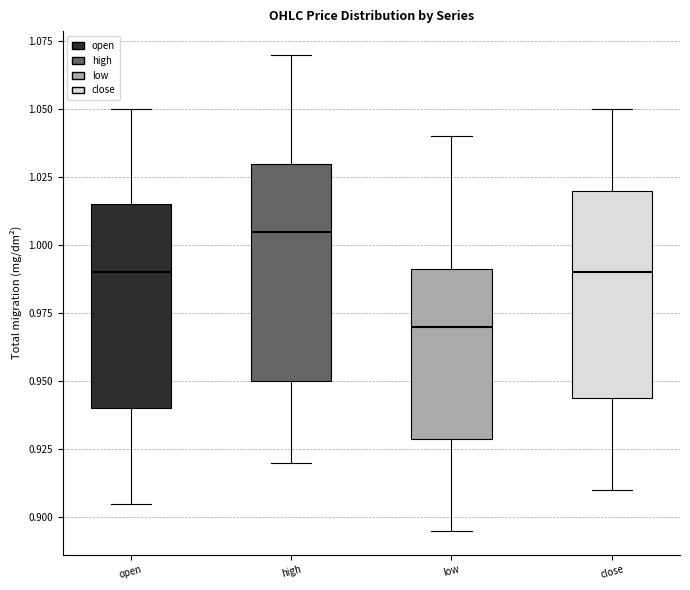

Which box's median line is the lowest?

low